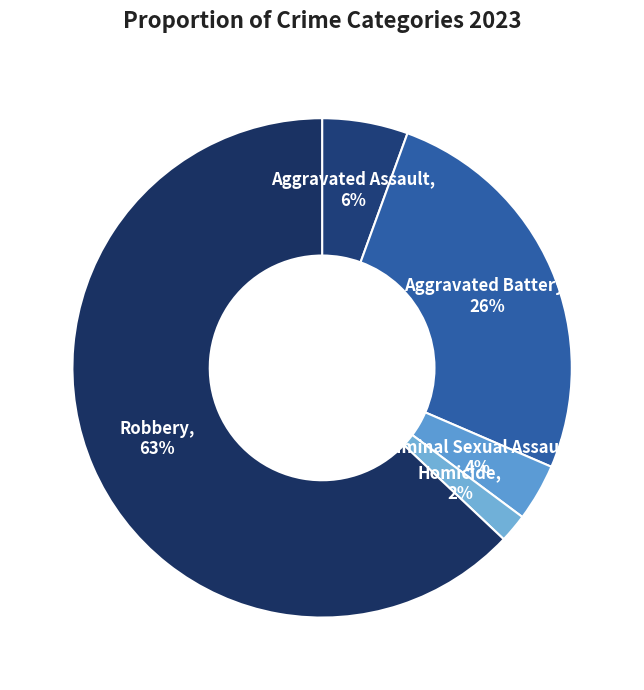

What is the smallest slice in the pie chart?

Homicide